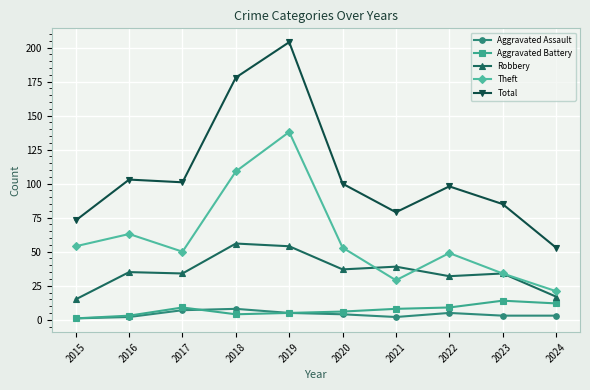

Reading left to right, transcribe all the data shown in this chart.

Aggravated Assault: 1	2	7	8	5	4	2	5	3	3
Aggravated Battery: 1	3	9	4	5	6	8	9	14	12
Robbery: 15	35	34	56	54	37	39	32	34	17
Theft: 54	63	50	109	138	53	29	49	34	21
Total: 73	103	101	178	204	100	79	98	85	53